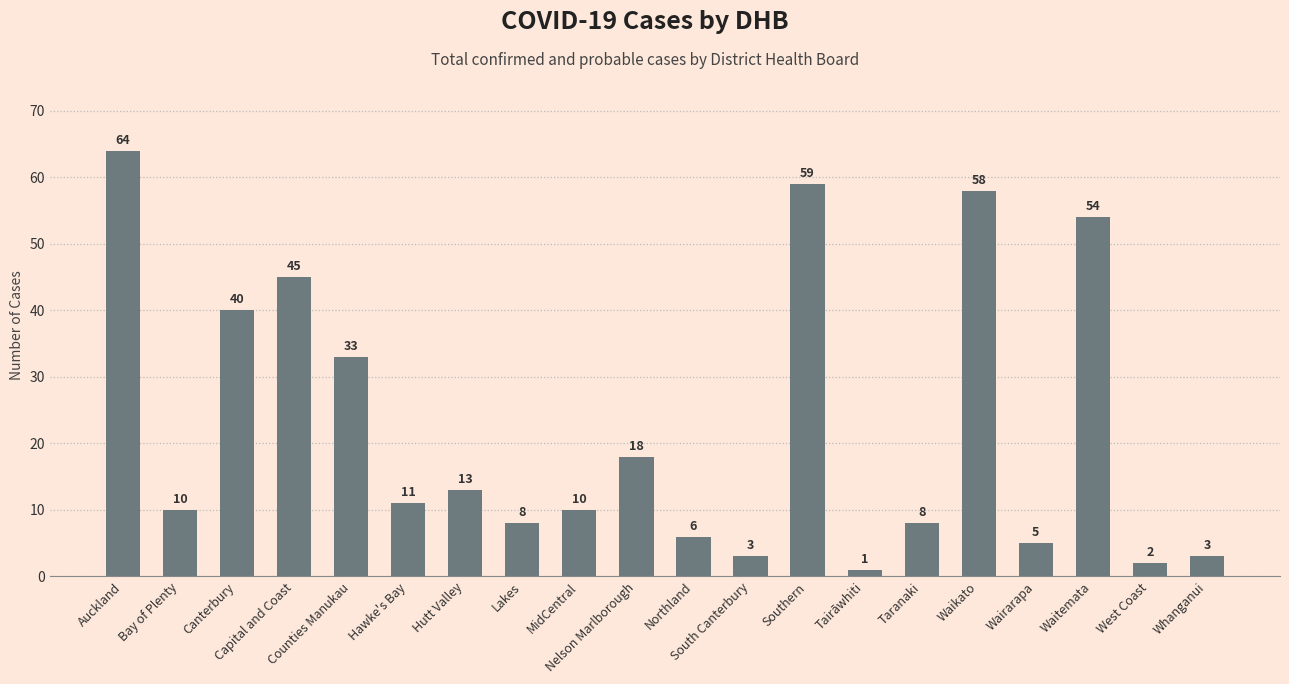

Are the bars horizontal?

No